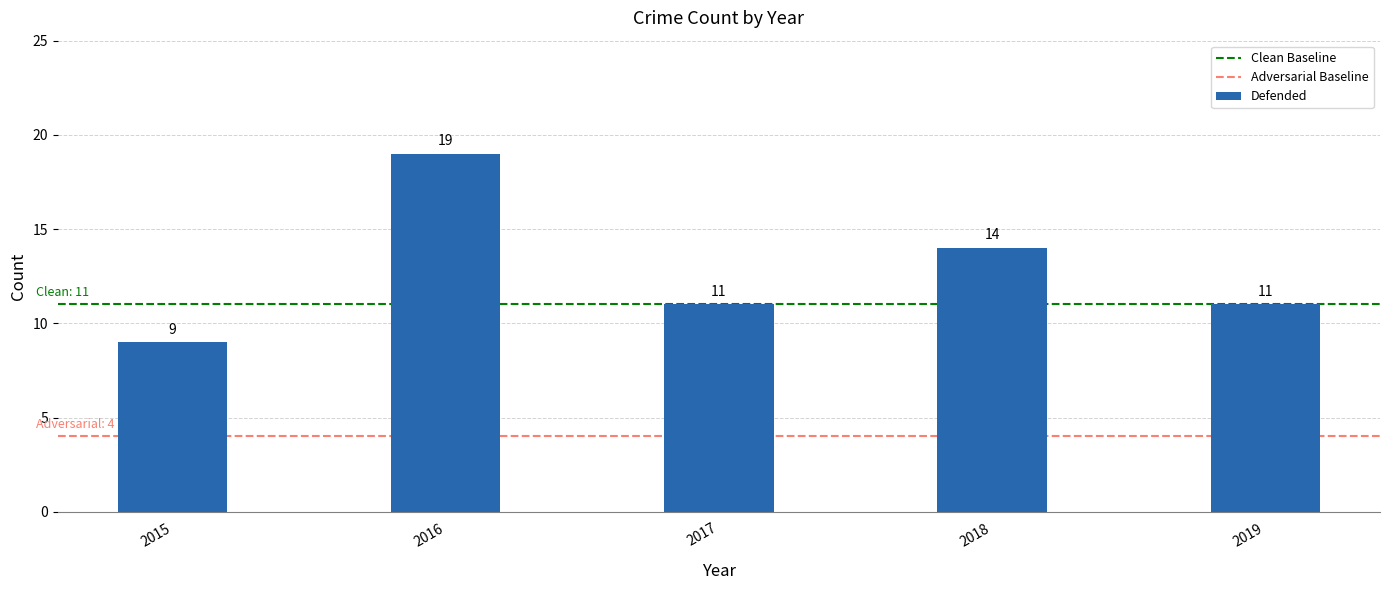

What is the value of the 3rd bar from the left?

11